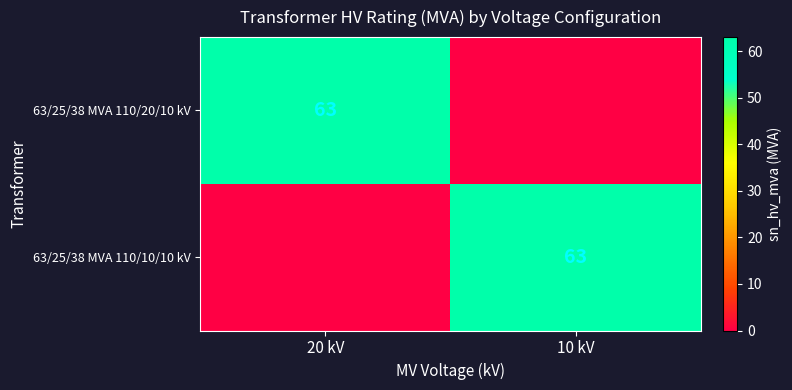

How many distinct data groups are displayed?

2